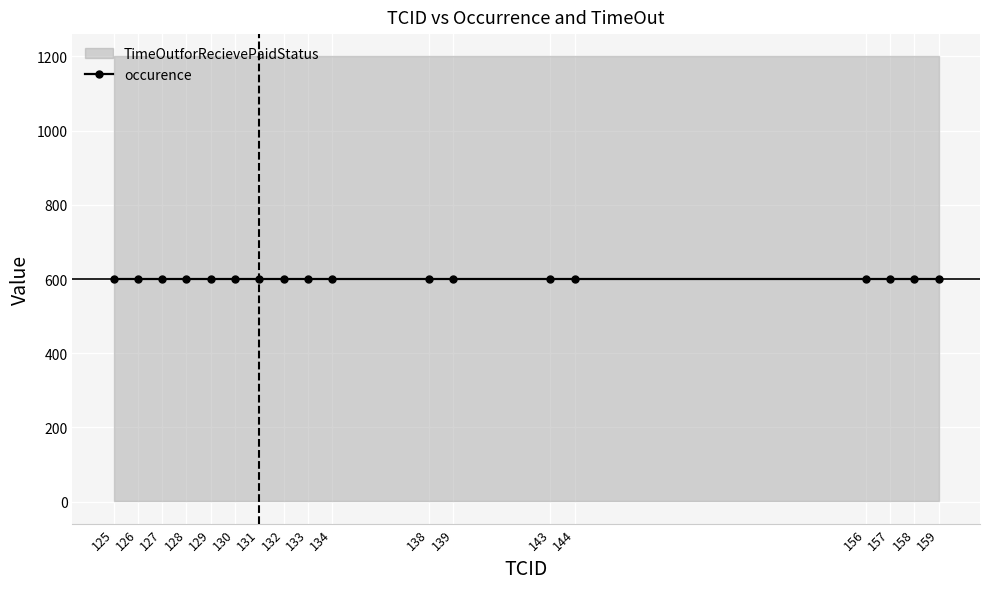

Which series changed the most between 128 and 131?

occurence